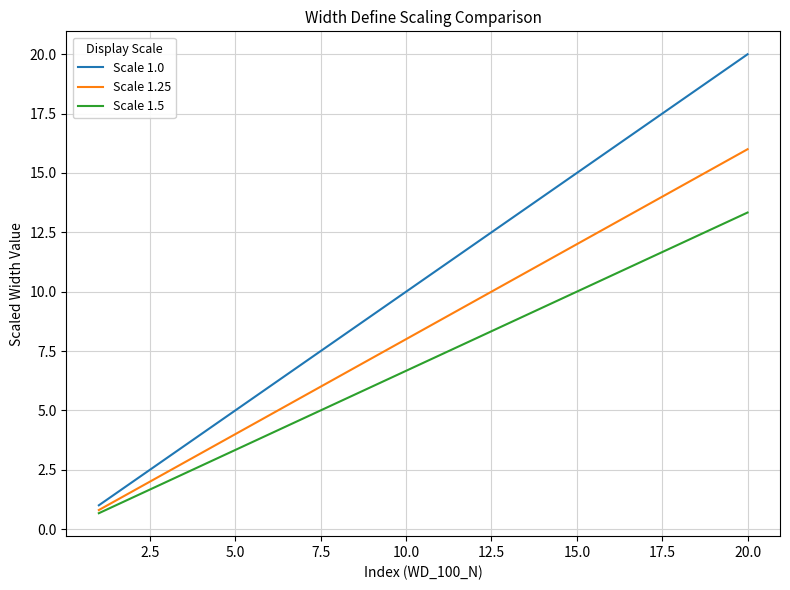

What is the minimum value shown in the chart?

0.7